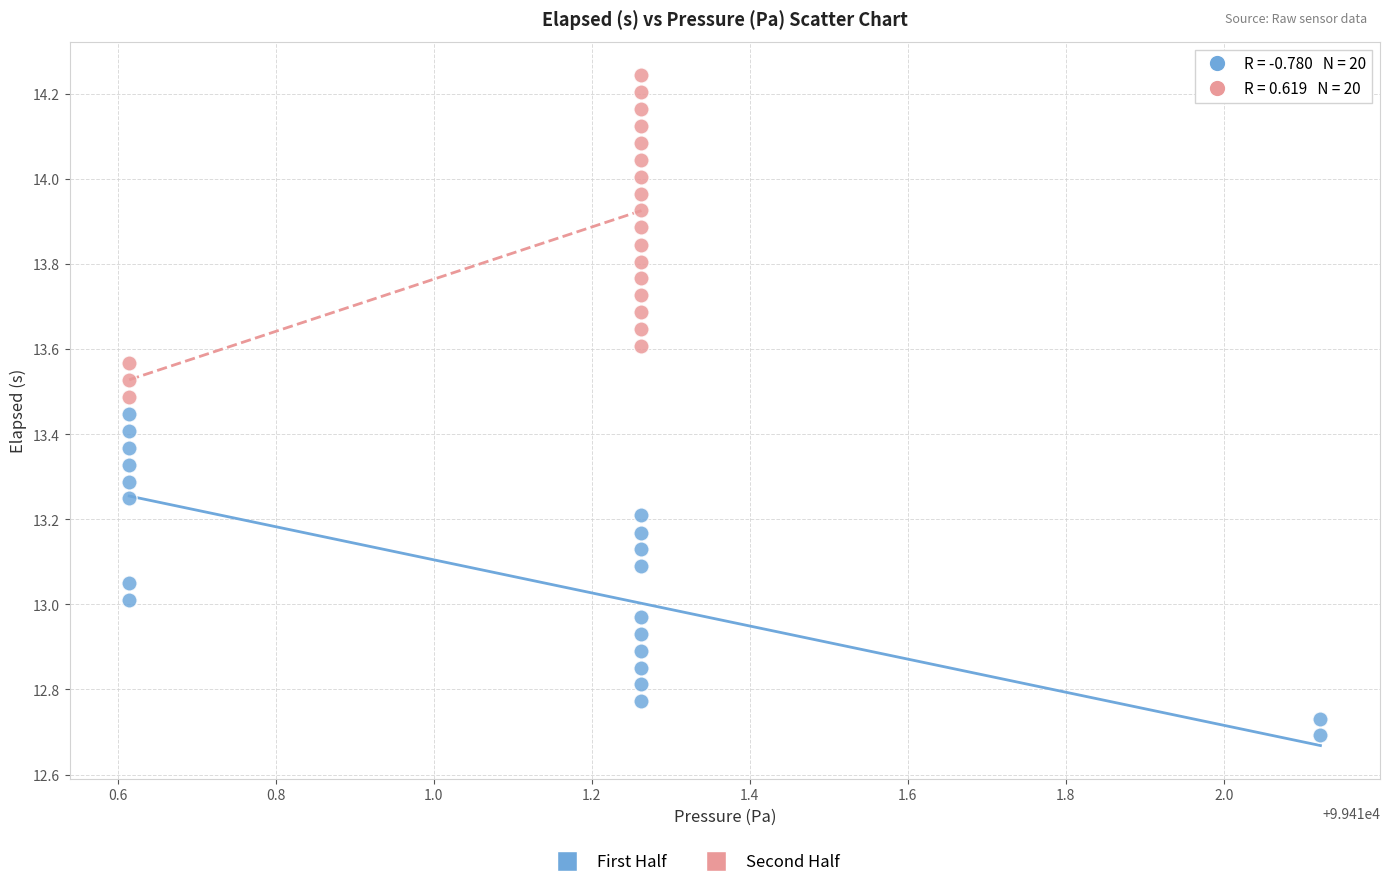

Which series contains the highest Y value?

Second Half